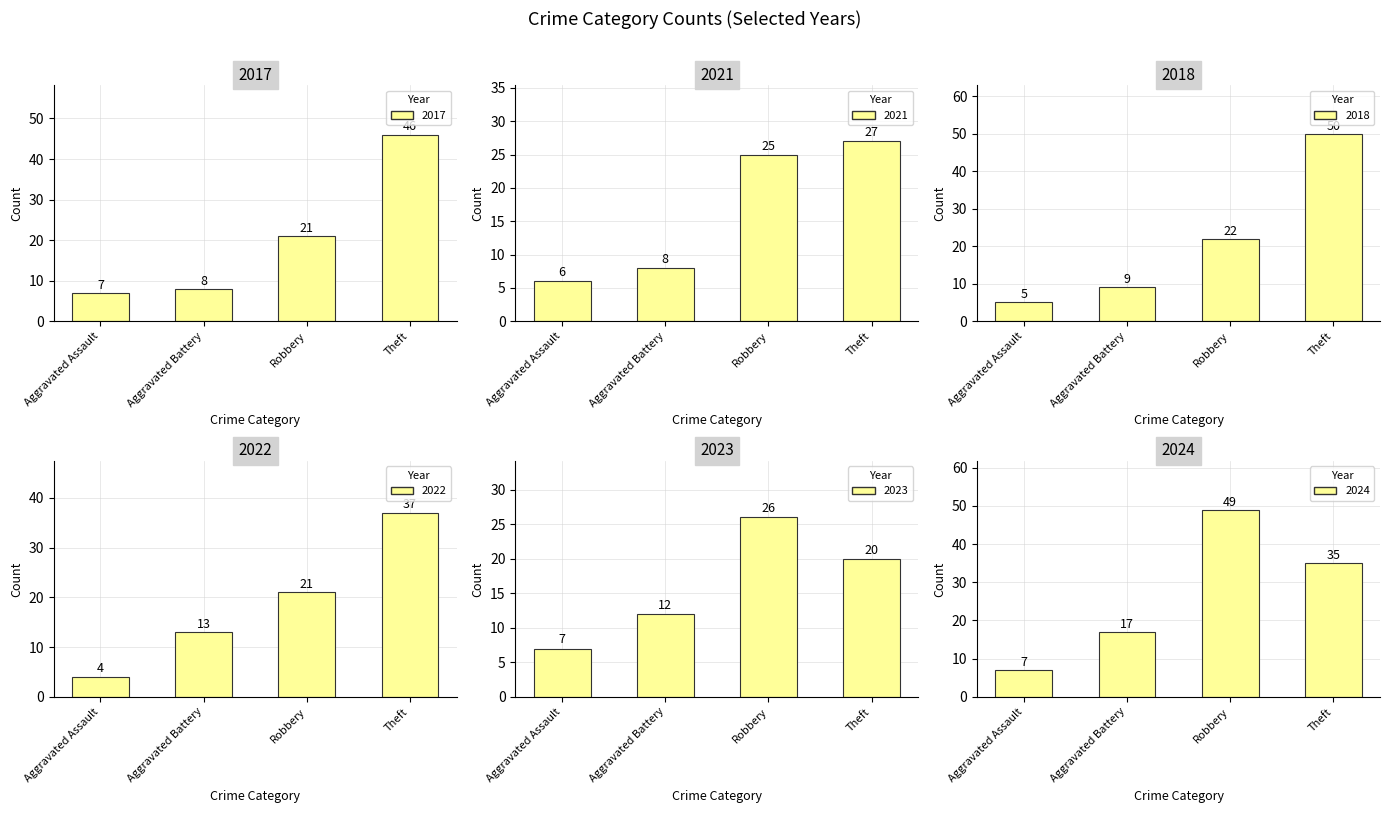

Between Robbery and Theft, which is larger?

Theft